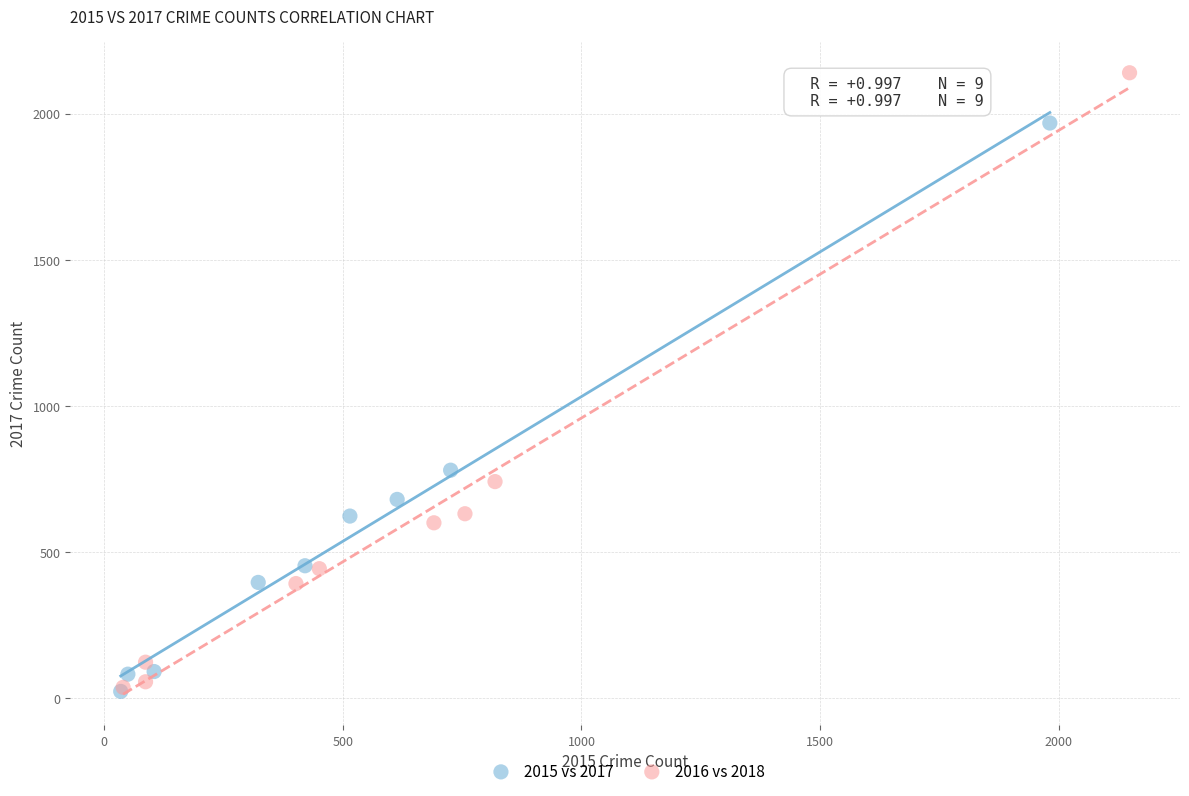

Which series has the widest spread of Y values?

2016 vs 2018